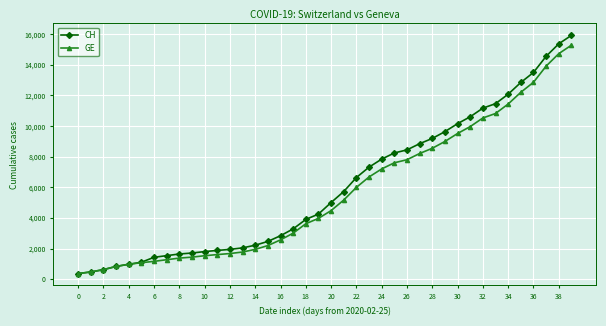

What is the value of the GE point at the 27th from the left?

7807